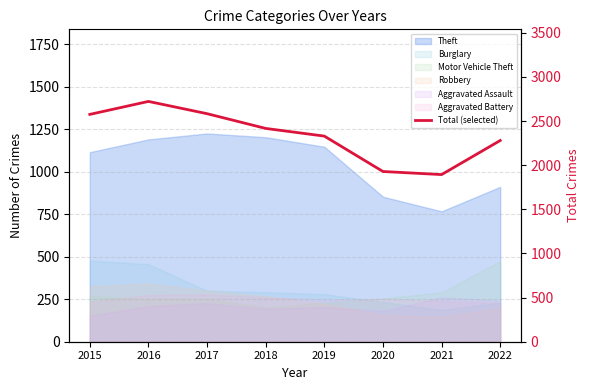

Rank the categories by value from highest to lowest.

2016, 2017, 2015, 2018, 2019, 2022, 2020, 2021